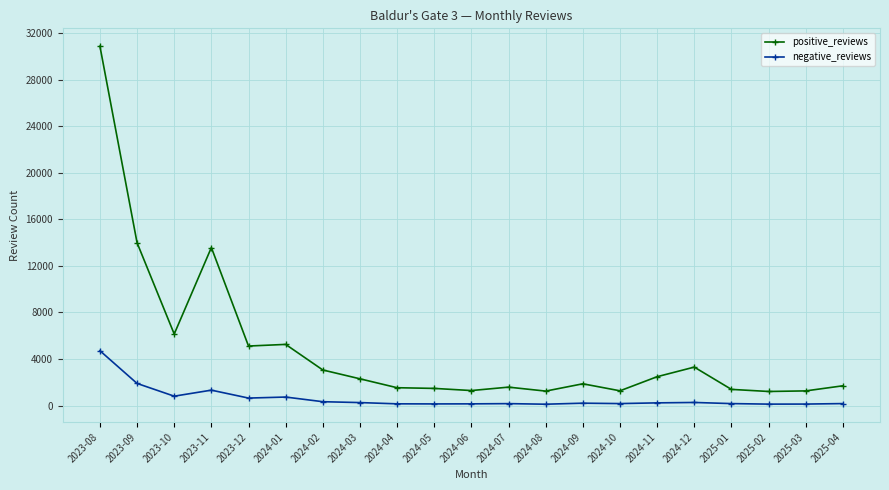

At which category does positive_reviews reach its first local valley?

2023-10